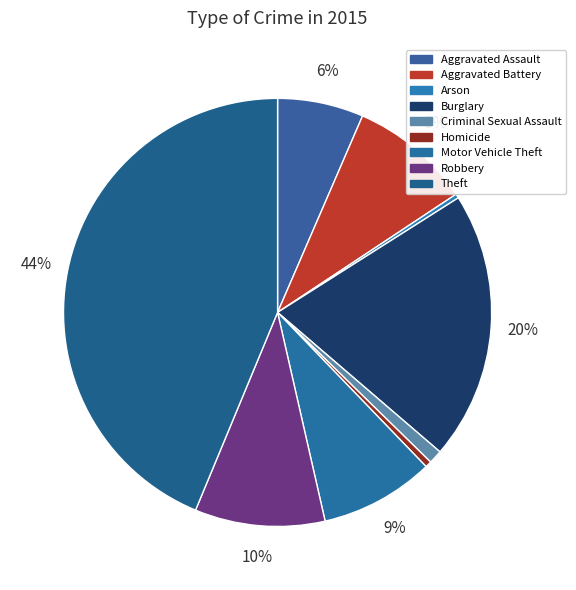

Count the number of slices in the pie.

9